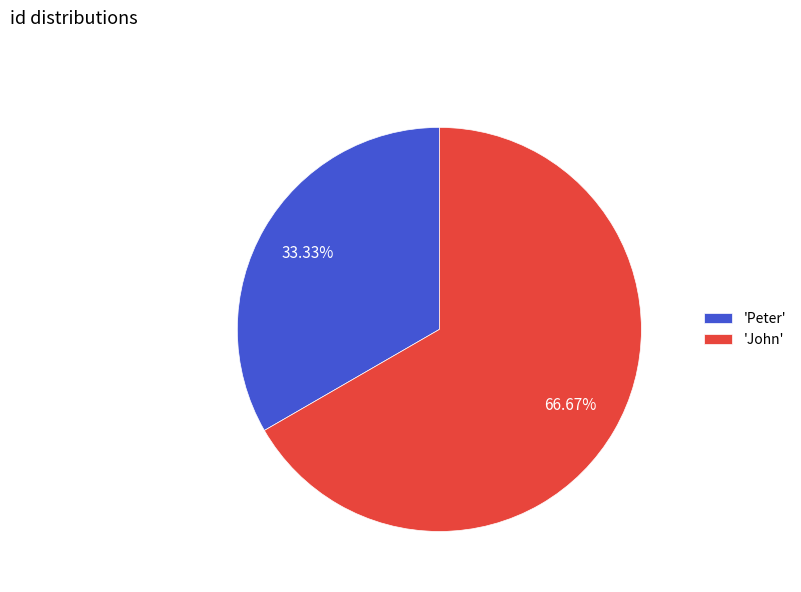

Which has a higher value, 'John' or 'Peter'?

'John'